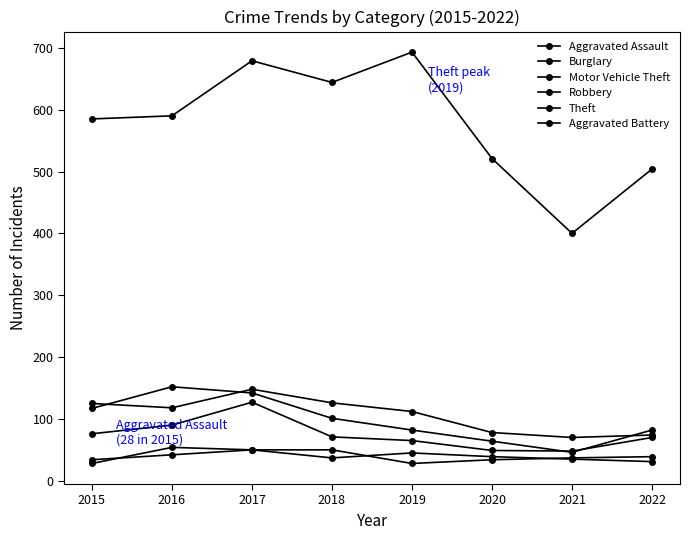

Between 2015 and 2021, which is larger?

2021